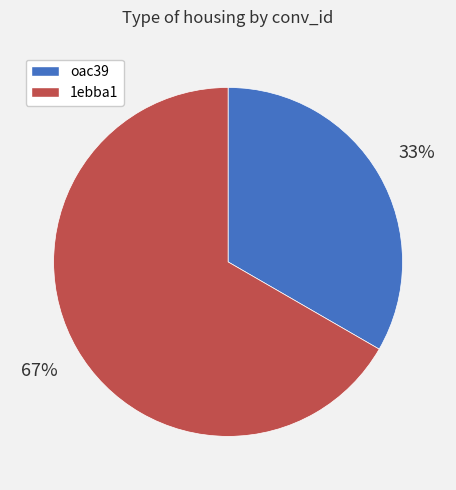

Between 1ebba1 and oac39, which is larger?

1ebba1